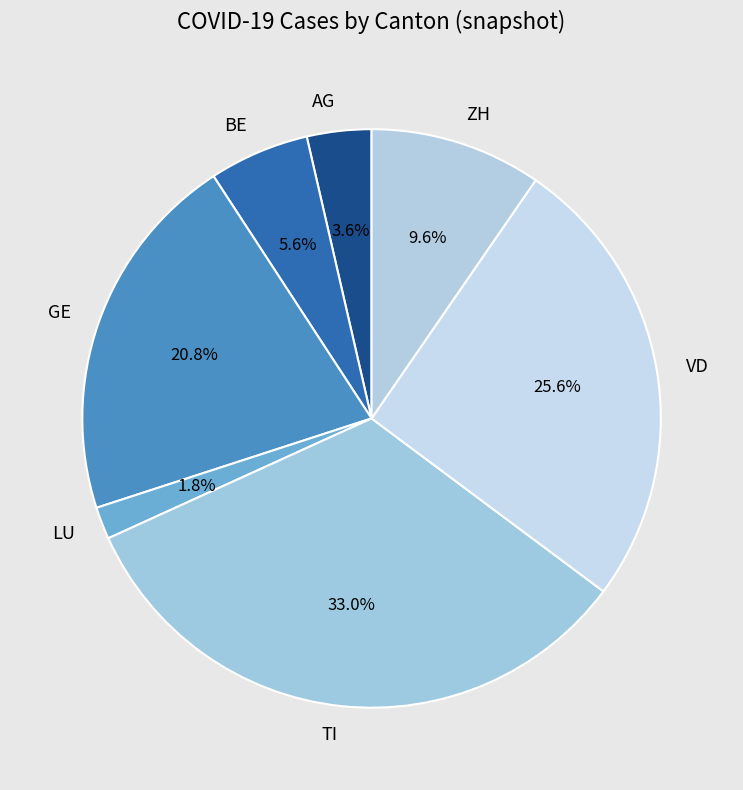

To the nearest percent, what portion does BE represent?

6%